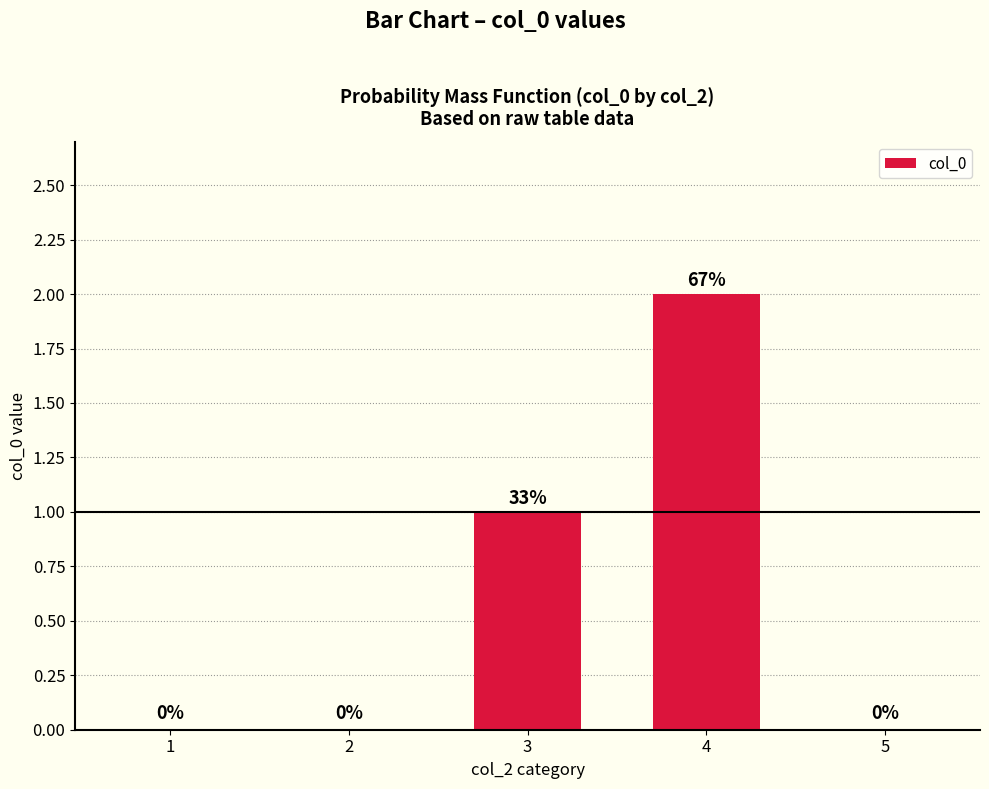

Reading left to right, list all the values displayed in this chart.

1=0	2=0	3=1	4=2	5=0